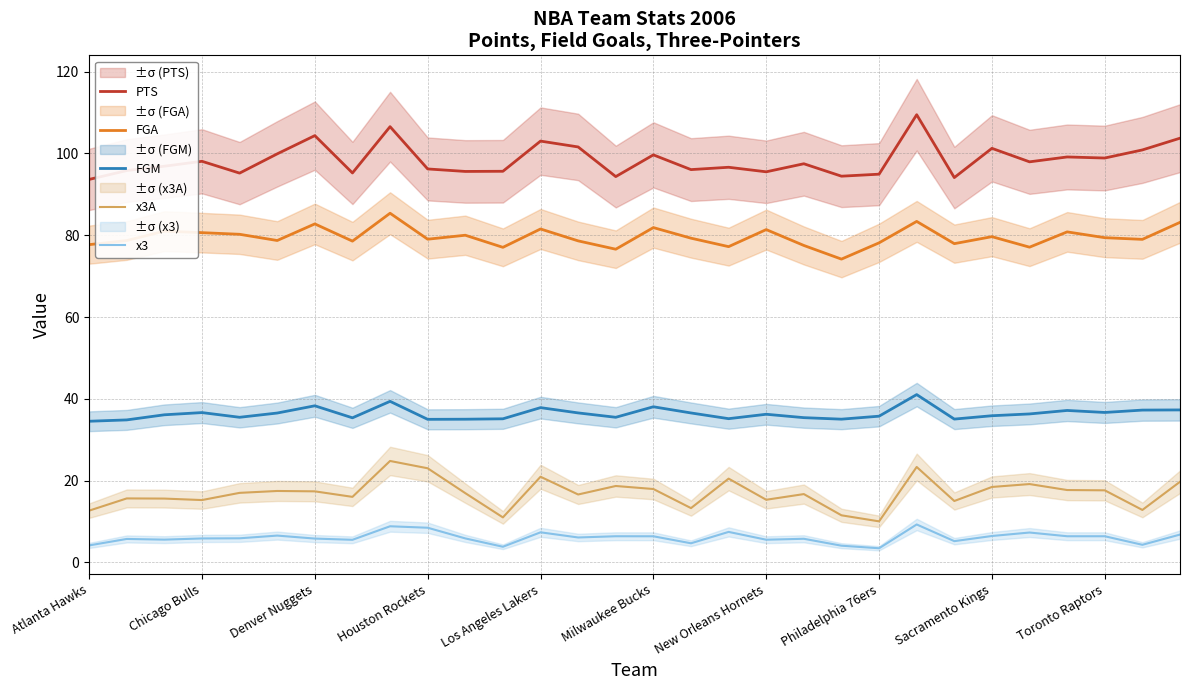

How many interior local peaks does the x3A series have?

9